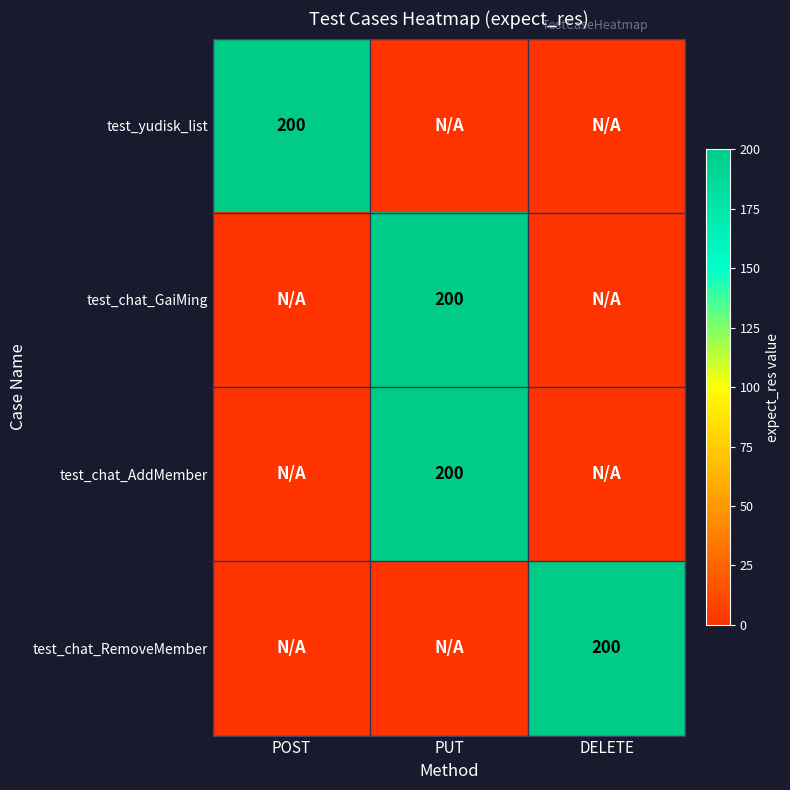

At how many categories does at least one series exceed 184?

3